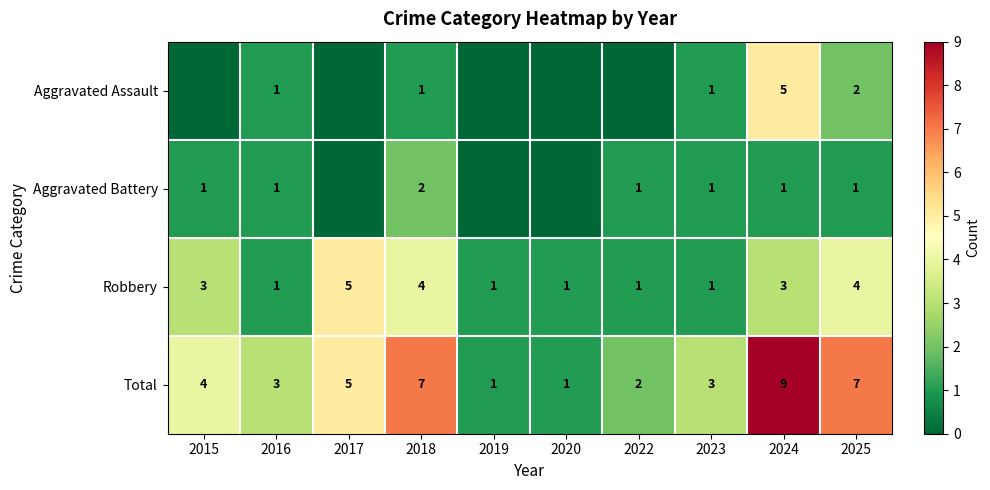

How many categories are shown in the chart?

10